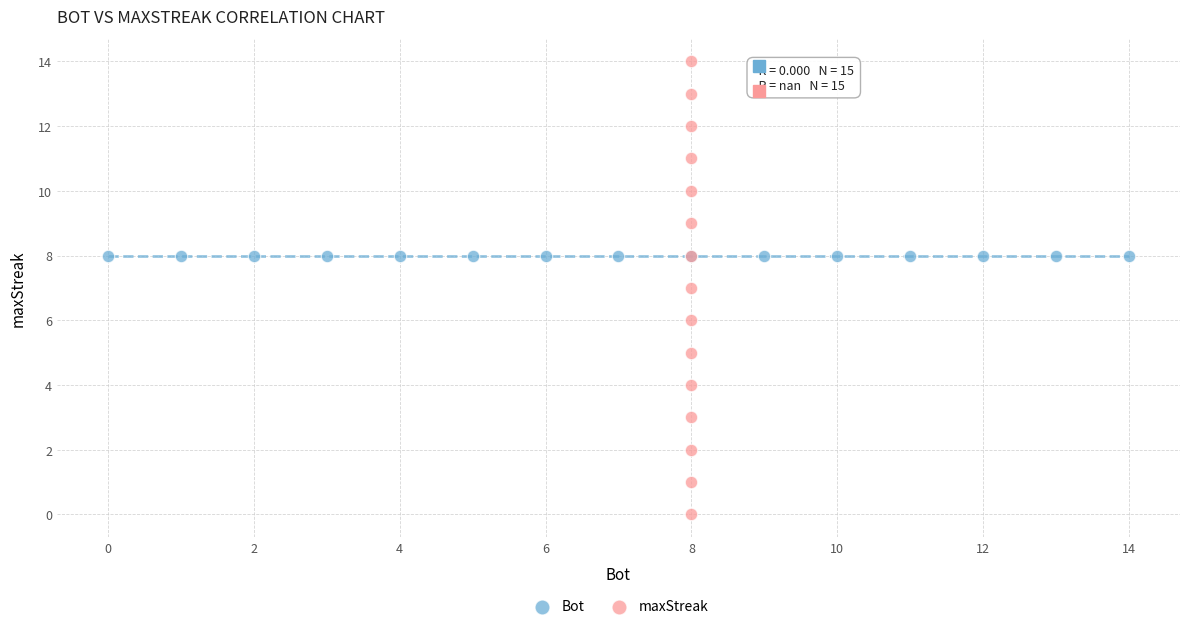

Which series reaches the maximum Y coordinate?

maxStreak